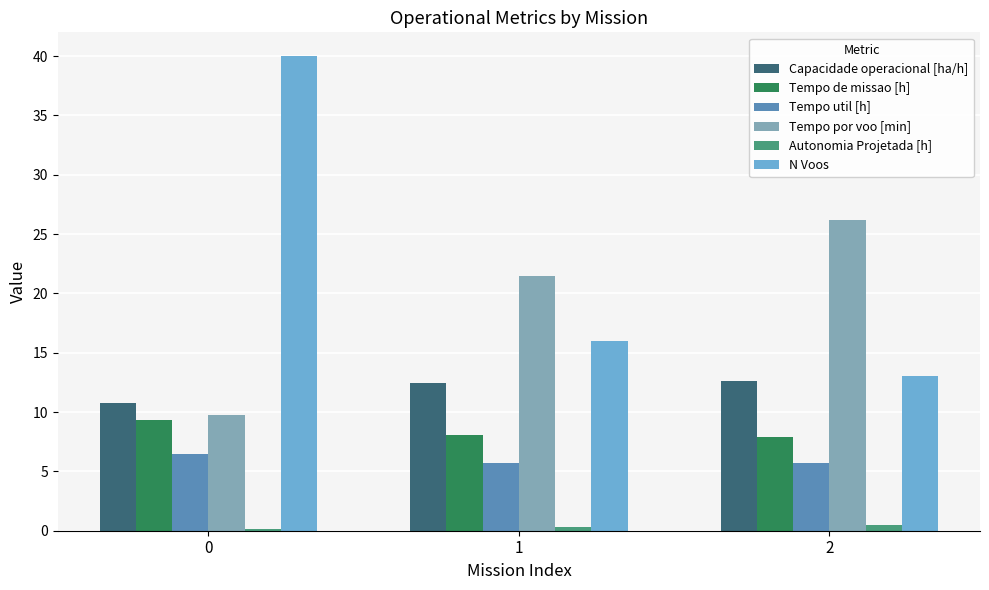

The value of Autonomia Projetada [h] at 1 is 0.3. True or false?

True